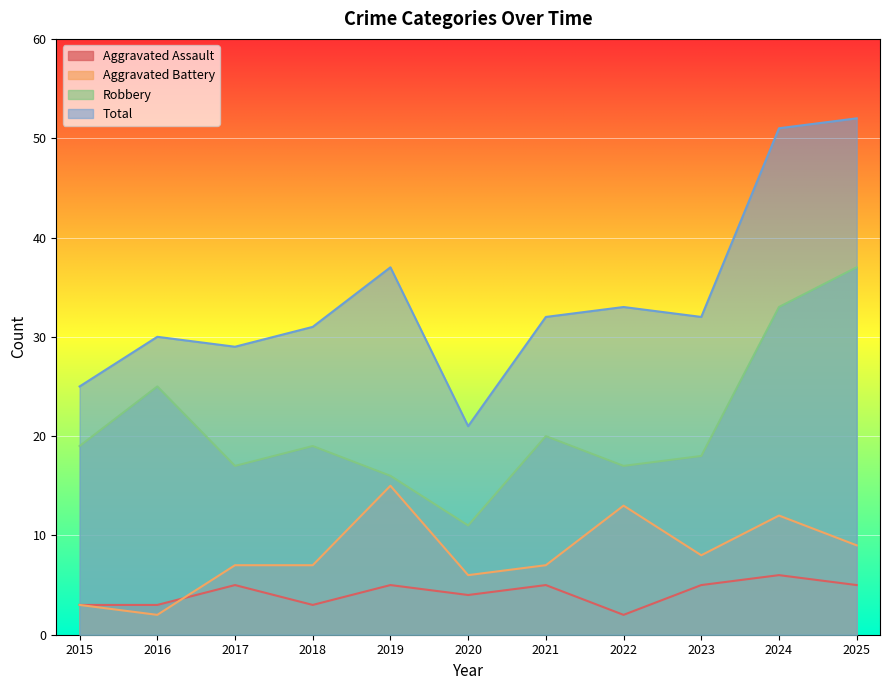

Is the value of Aggravated Battery at 2018 greater than the value of Total at 2016?

No